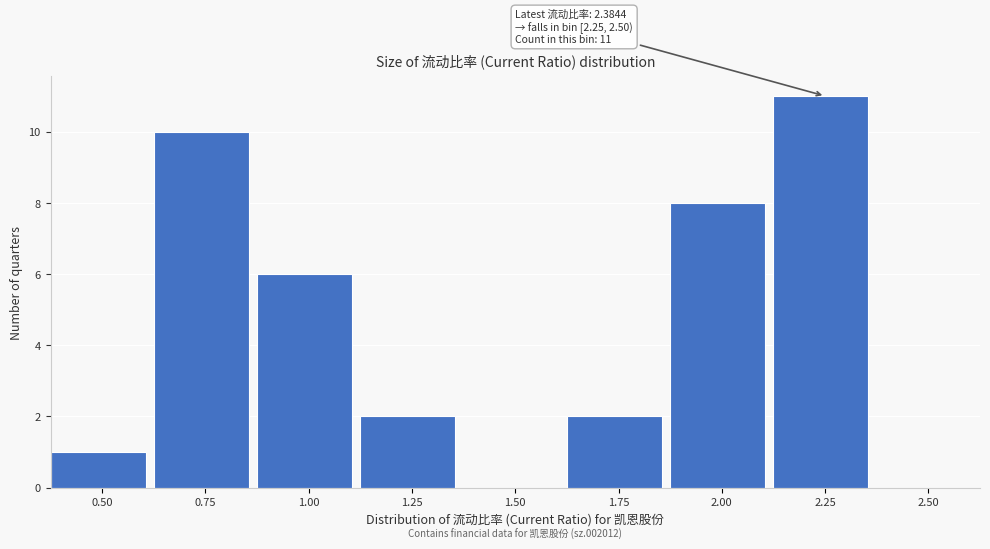

Reading left to right, transcribe all the data shown in this chart.

0.50=1	0.75=10	1.00=6	1.25=2	1.50=0	1.75=2	2.00=8	2.25=11	2.50=0